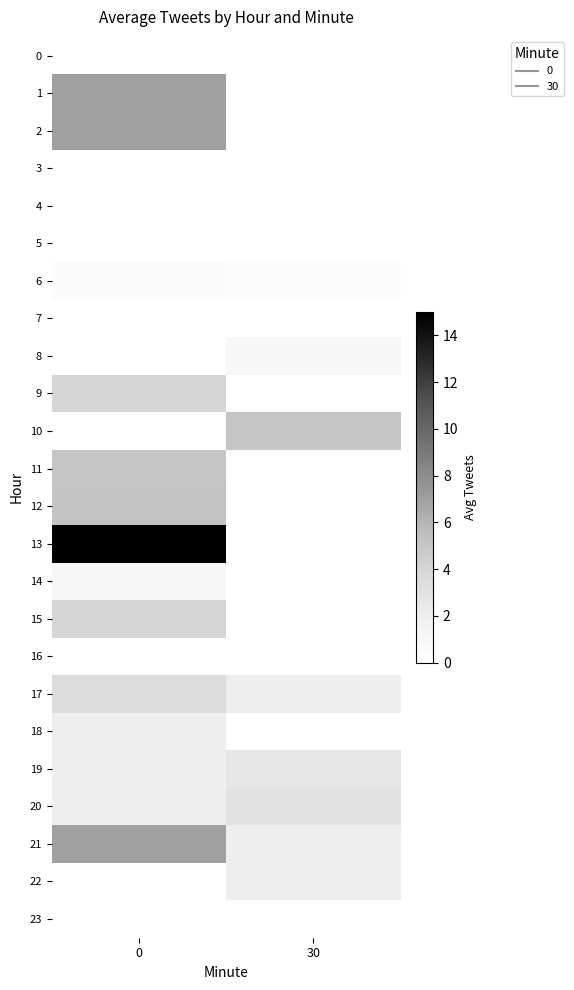

At how many categories does at least one series exceed 12?

1